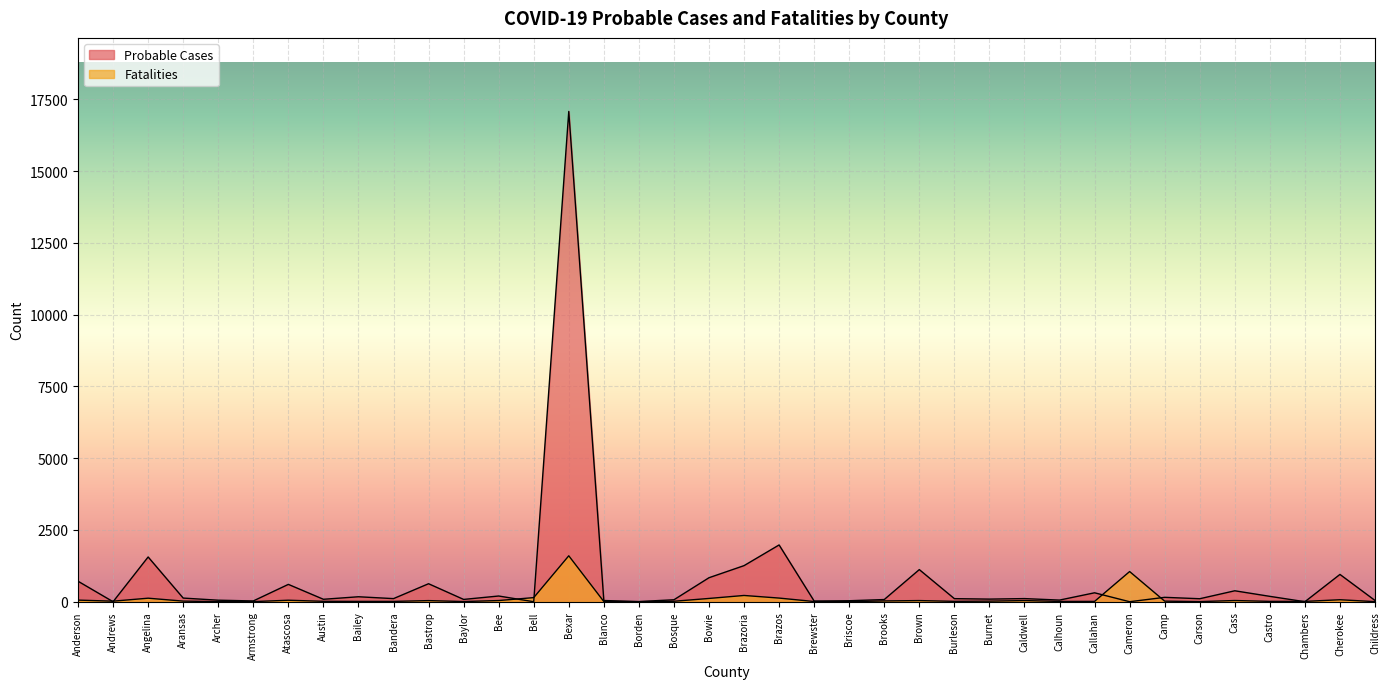

What value does the Fatalities series have at Burnet, to the nearest 10?

20